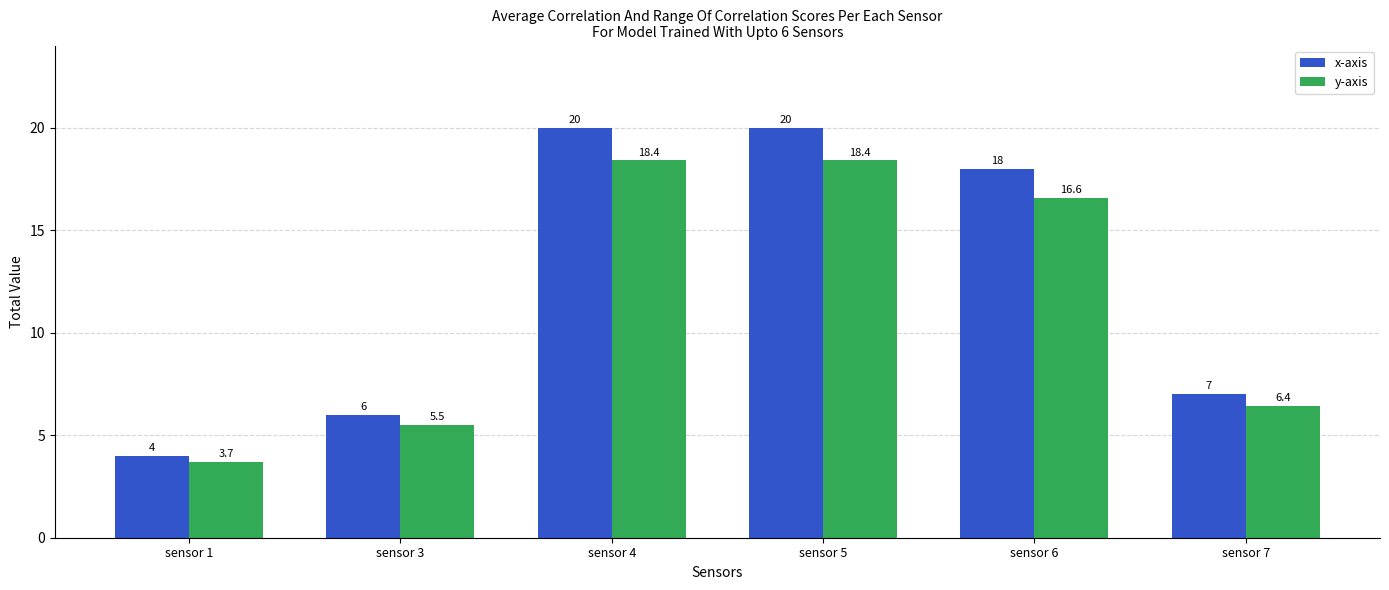

What is the average value of the x-axis series?

12.5